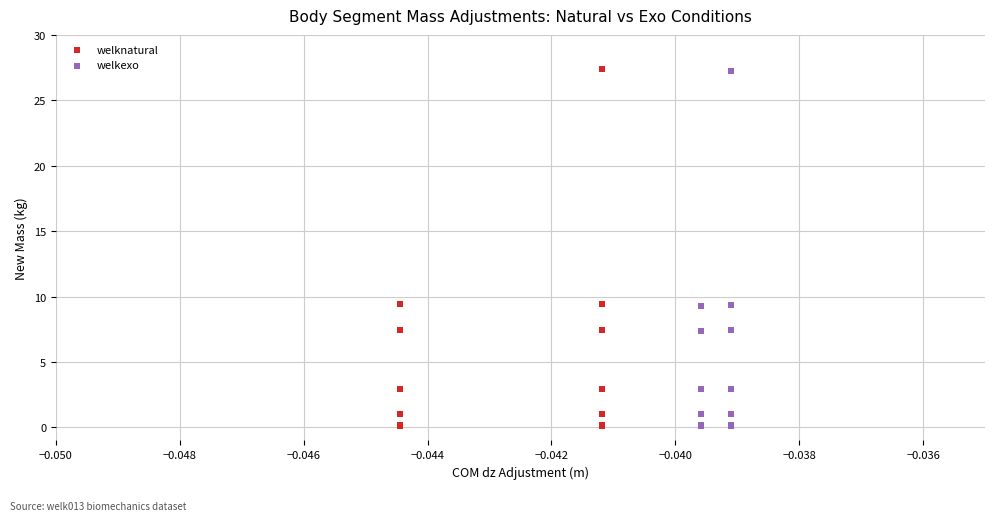

Which series has the largest Y range (max minus min)?

welknatural